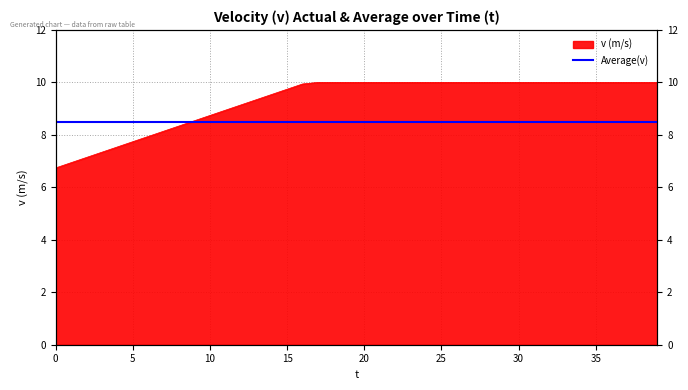

Read the value at 20.

10.0